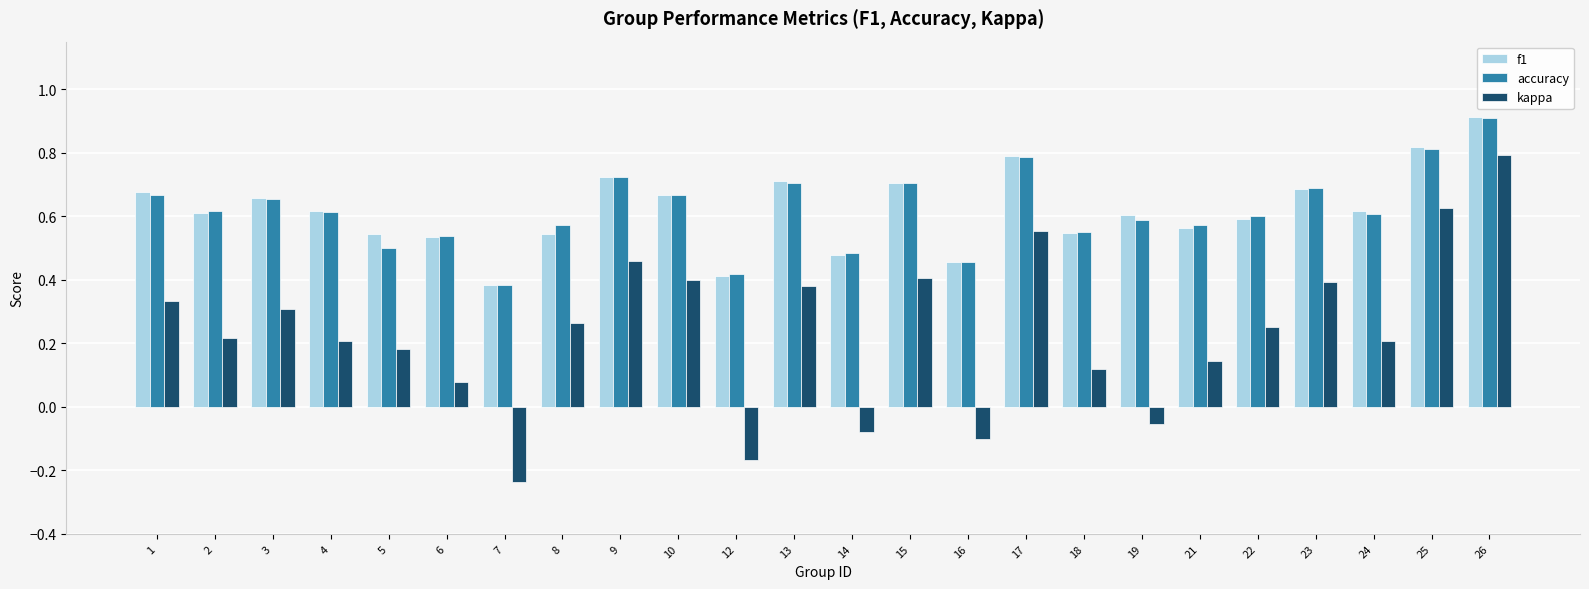

At which category is the sum across all series the highest?

26